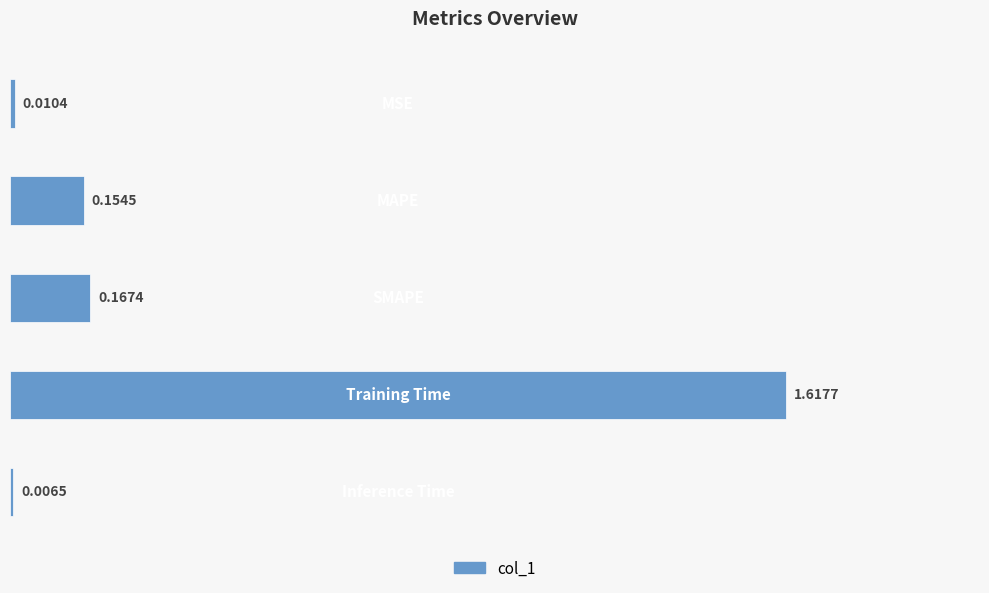

What is the average value?

0.4